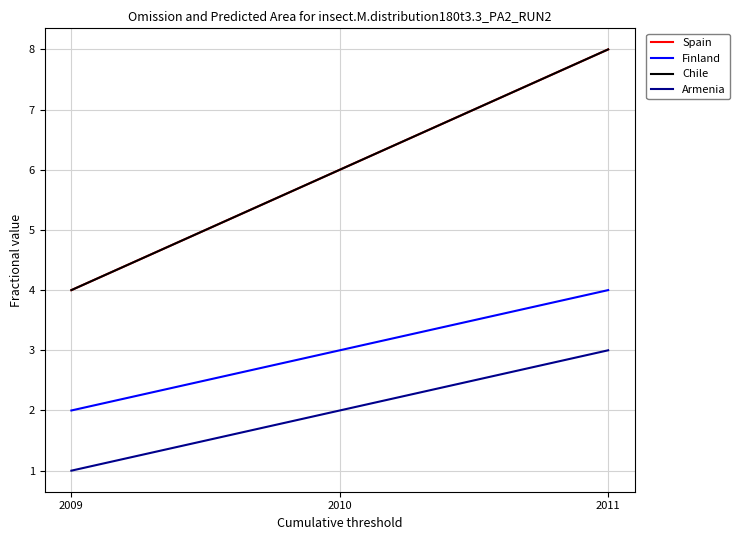

What is the spread (max minus min) of values at 2009?

3